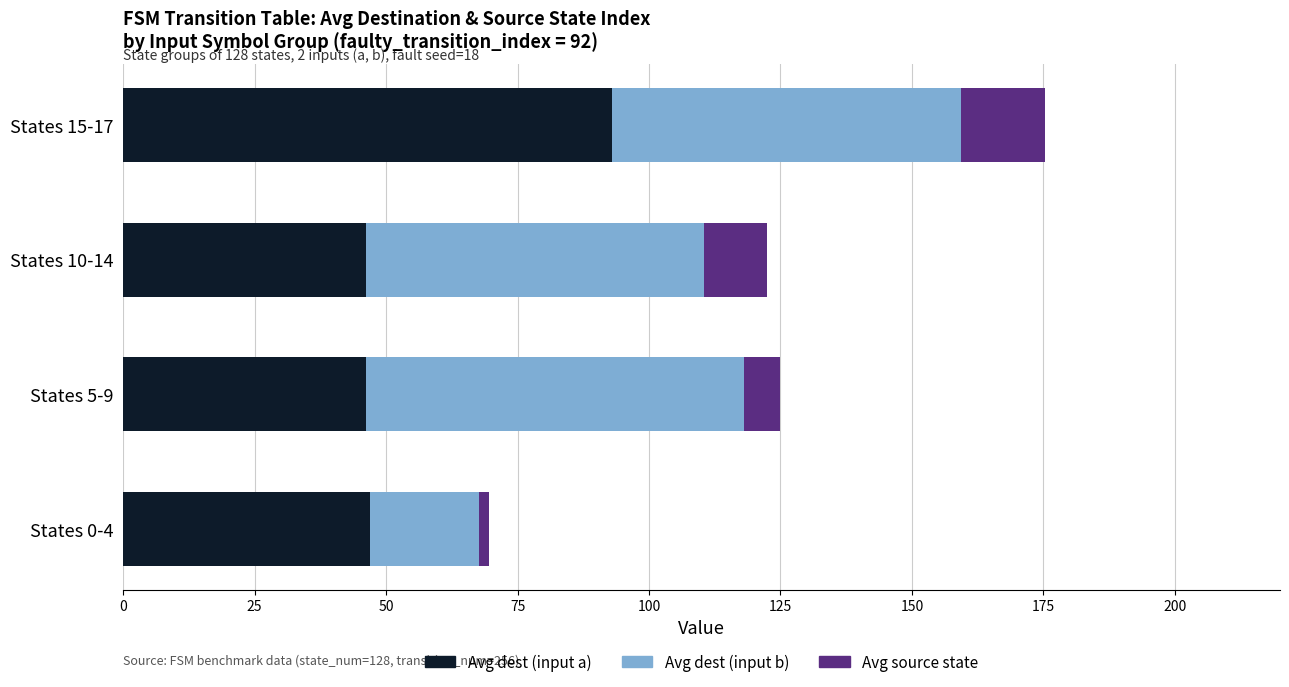

What is the maximum value for Avg dest (input a)?

93.0